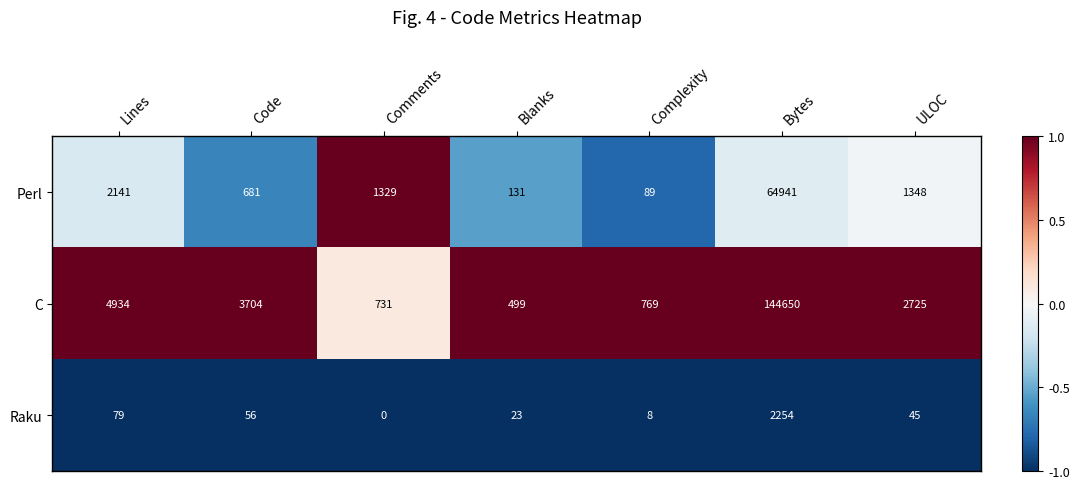

Count the number of categories in the chart.

7